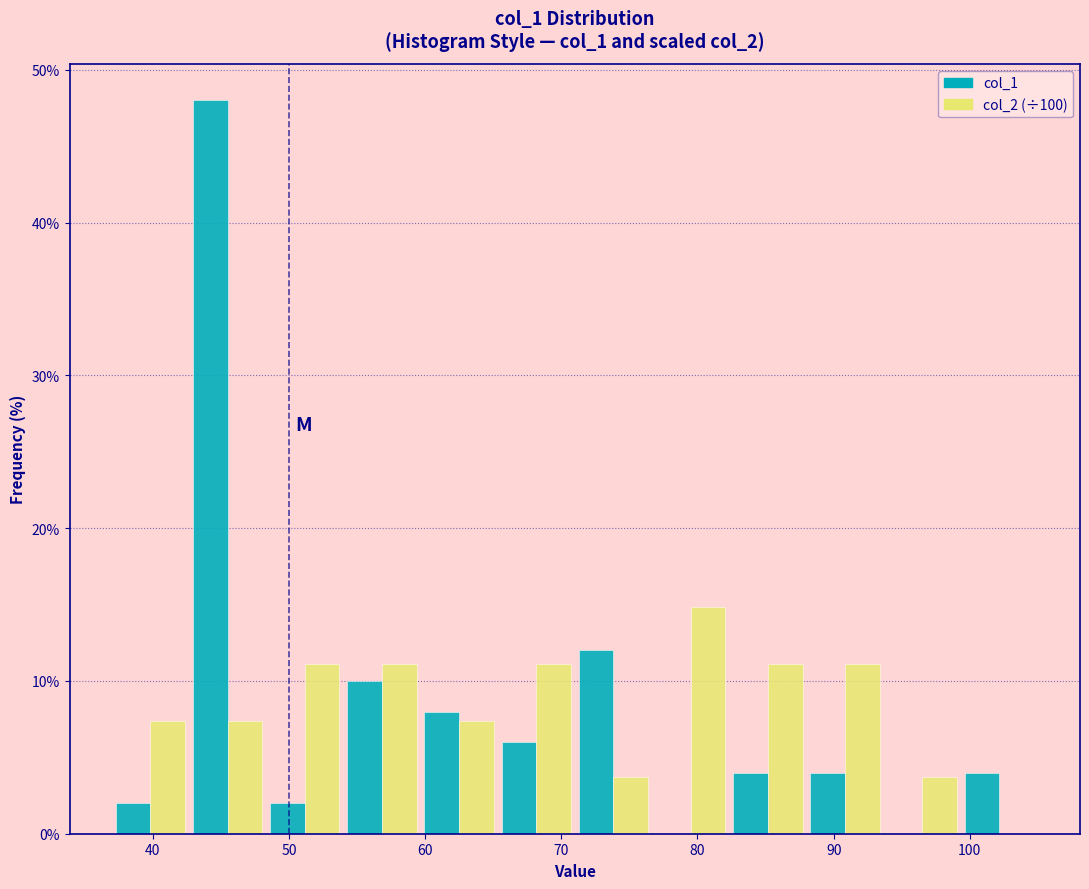

What is the height of the col_1 bar covering 48 to 54 on the x-axis? Neither the bar edges nor the heights are printed on the chart, so give them approximately, as read against the axes.

2